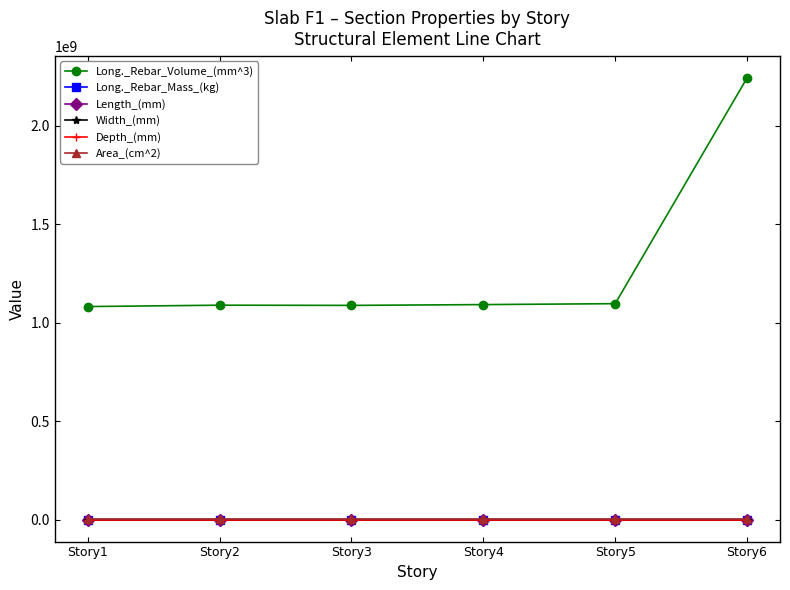

True or false: Width_(mm) has more than 2 interior local peaks.

False